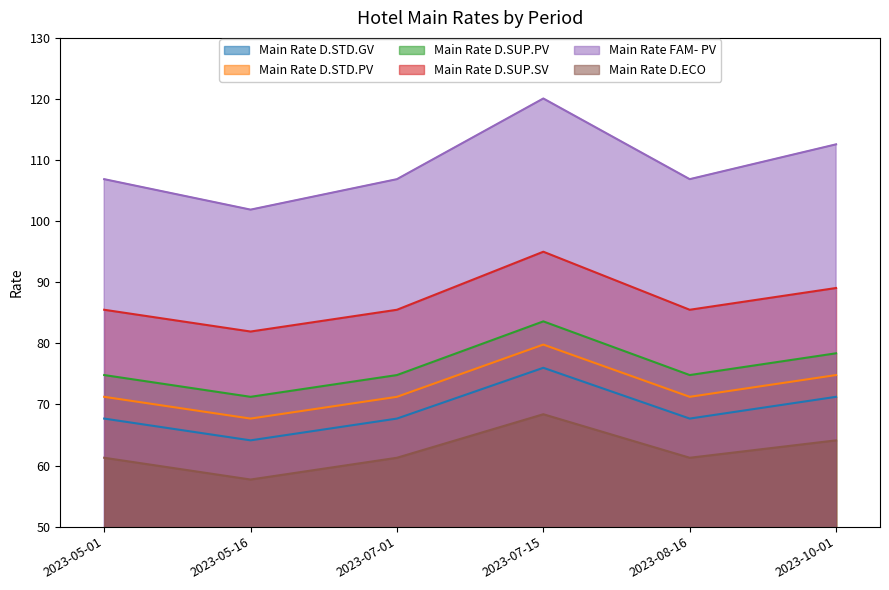

At which label is Main Rate D.SUP.PV closest to 77?

2023-10-01